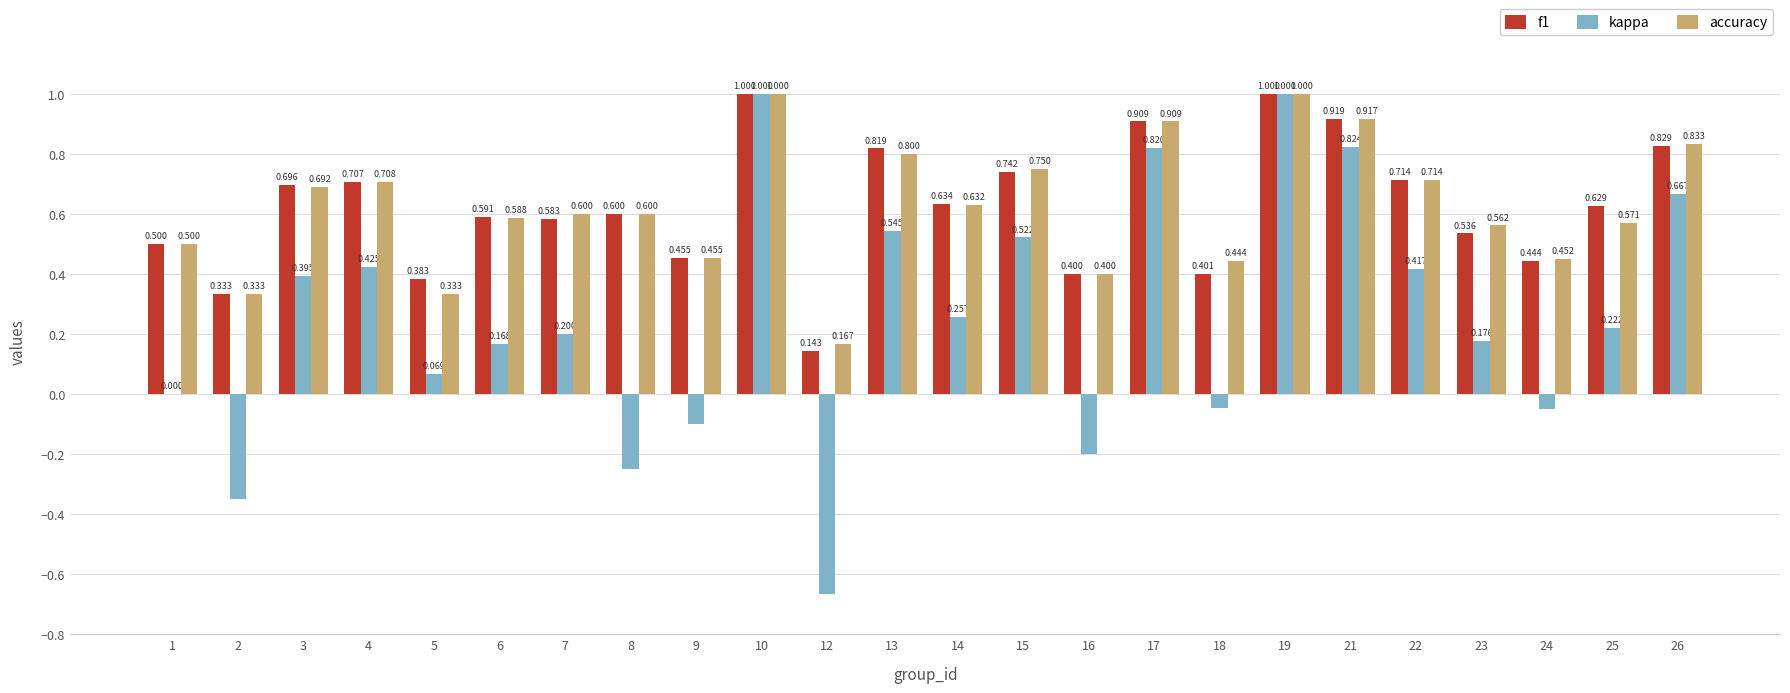

Which series changed the most between 8 and 21?

kappa